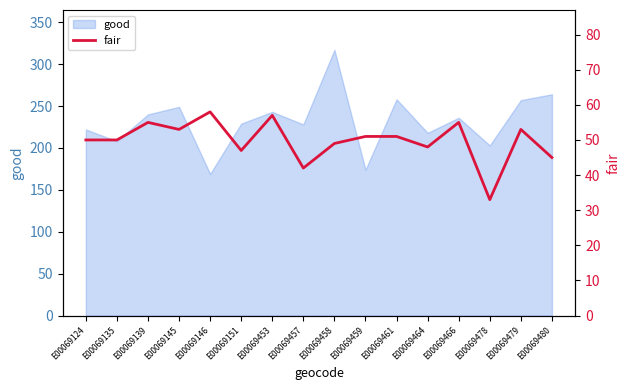

Count the number of categories in the chart.

16